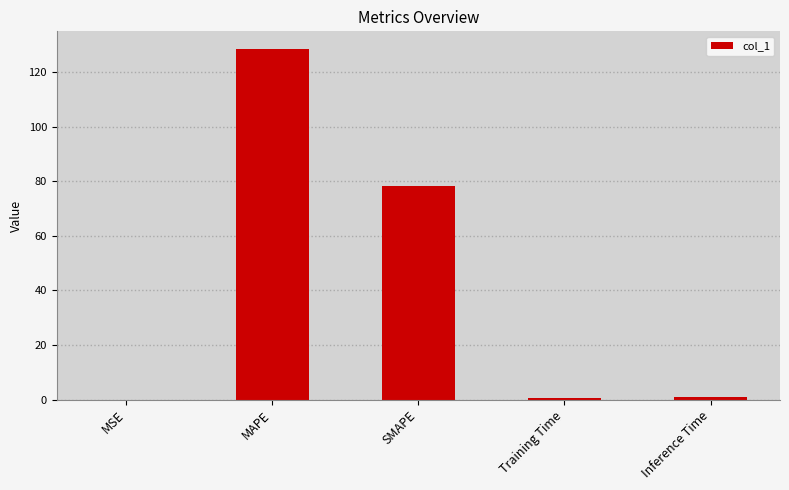

At which label is the value closest to 64?

SMAPE